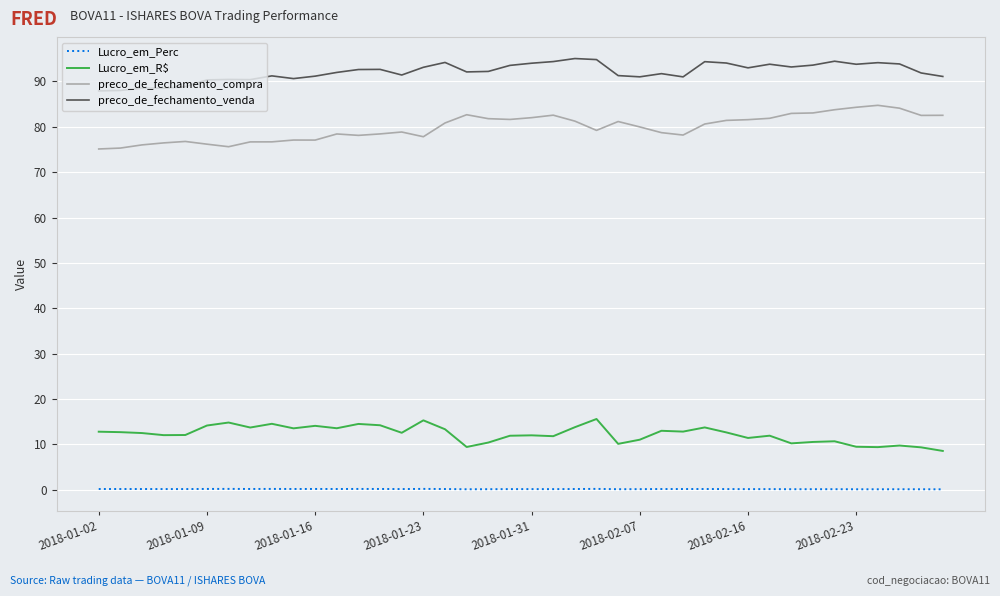

True or false: Lucro_em_R$ and preco_de_fechamento_venda intersect in this chart.

False